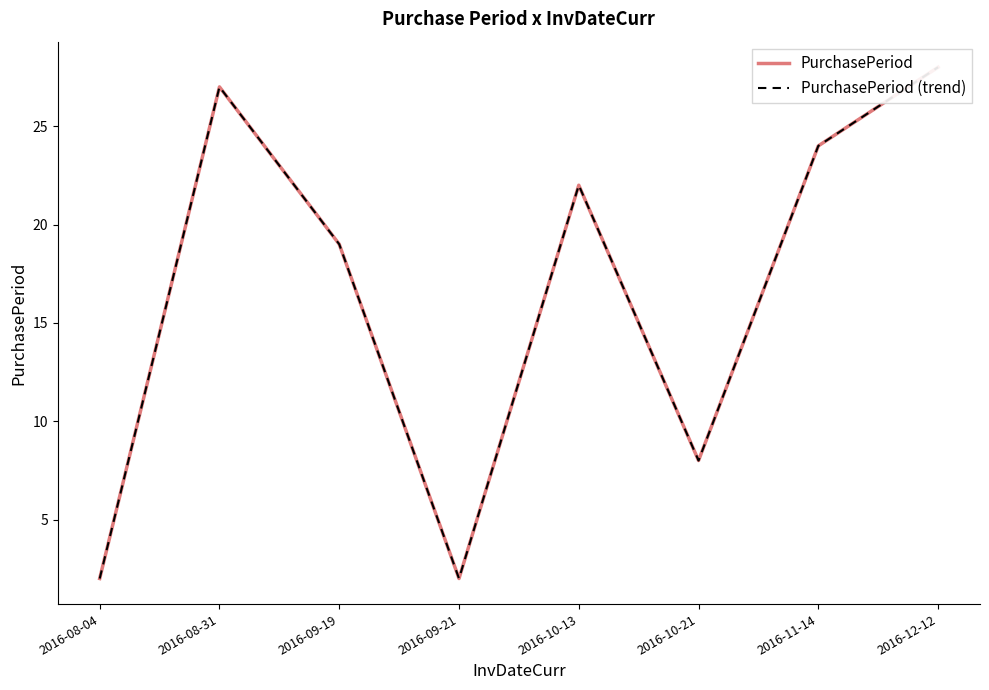

Rank the categories by PurchasePeriod value from lowest to highest.

2016-08-04, 2016-09-21, 2016-10-21, 2016-09-19, 2016-10-13, 2016-11-14, 2016-08-31, 2016-12-12